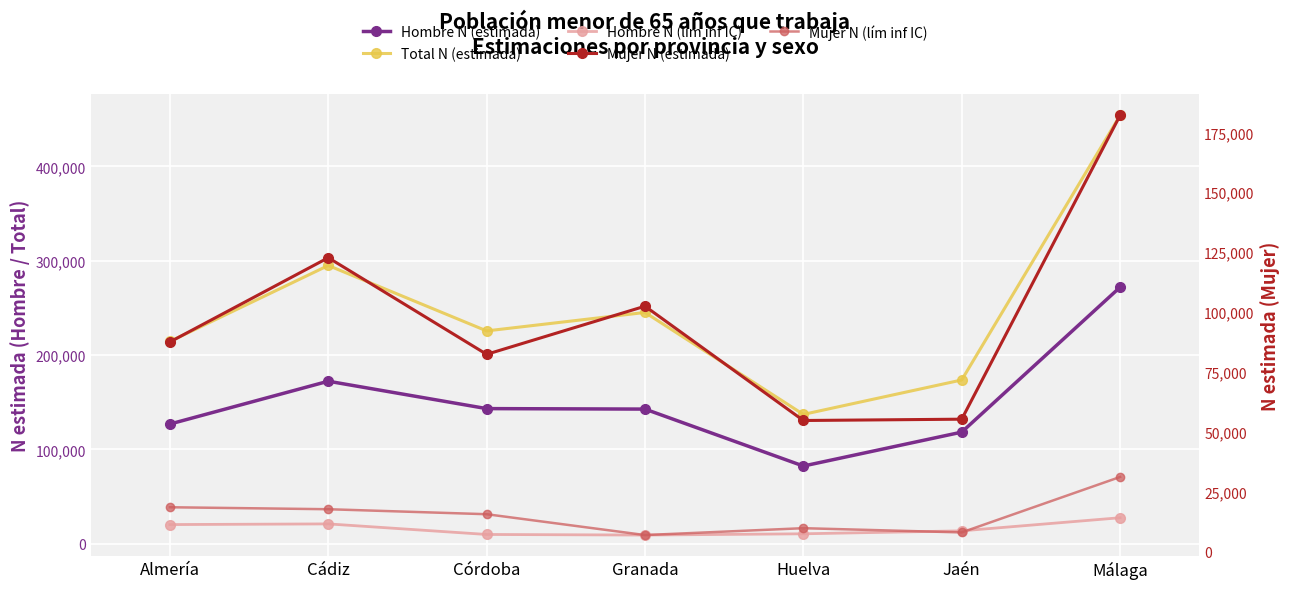

What is the value of the Hombre N (estimada) point at the 7th from the left?

271906